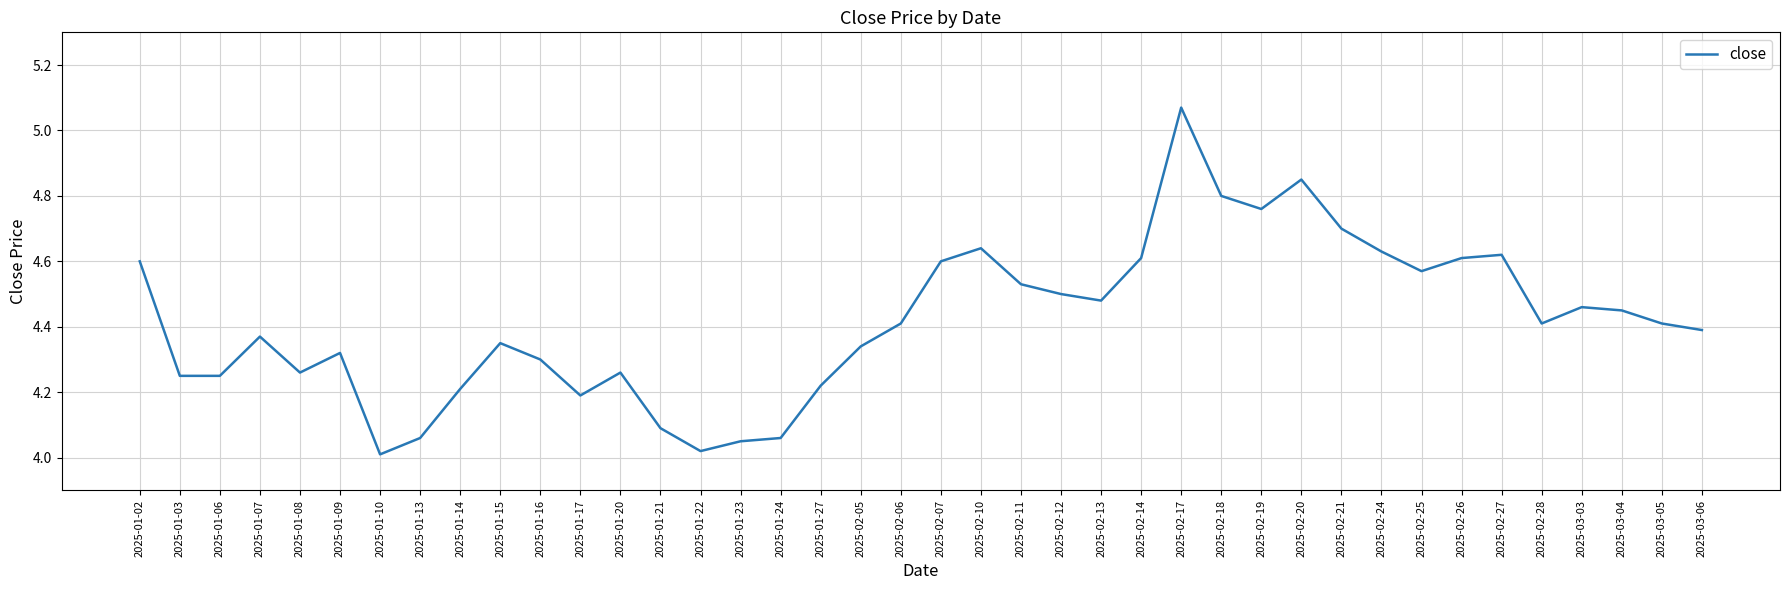

How many categories are shown in the chart?

40